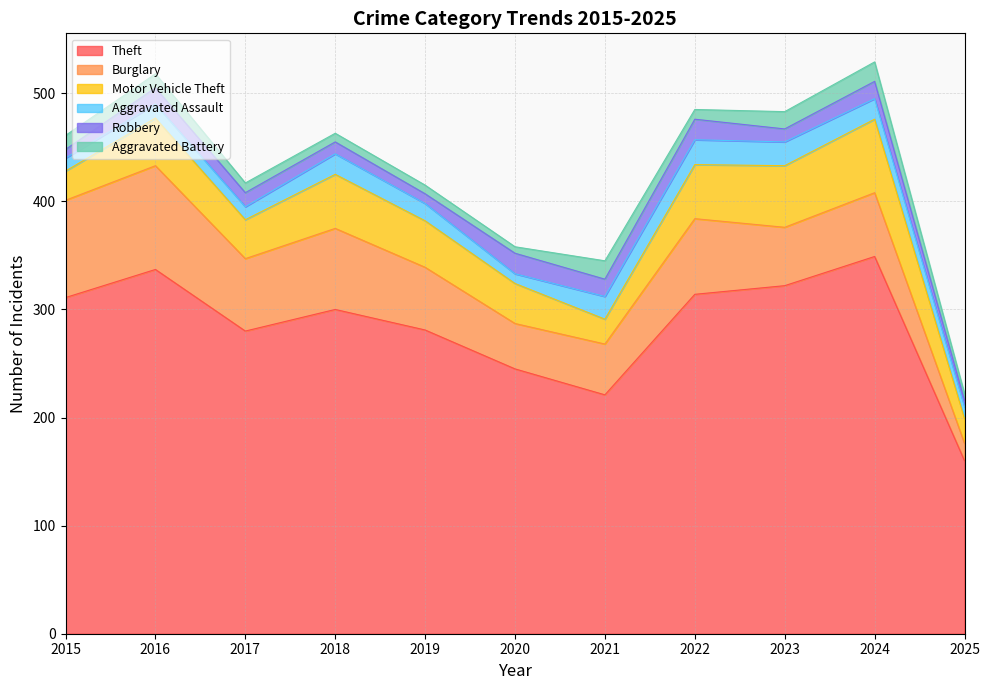

True or false: Aggravated Battery and Motor Vehicle Theft intersect in this chart.

False